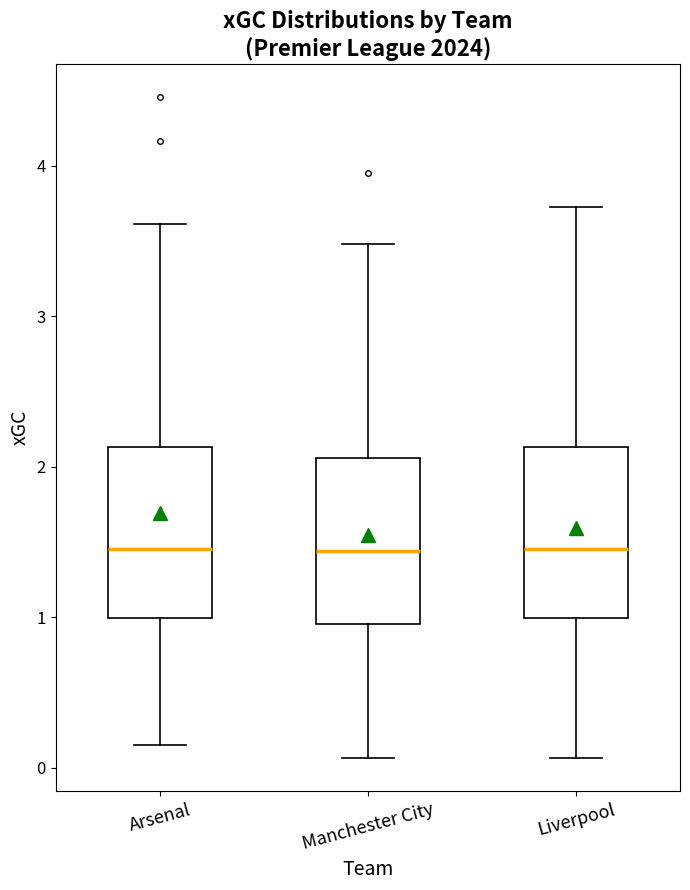

Reading left to right, transcribe this box plot: for each box, give where its median line is, the range the box spans, and where its two whiskers end, as read against the y-axis. The values are not printed on the chart, so give them approximately, as read against the axis.

Arsenal: median 1.5, box 1.0 to 2.1, whiskers 0.2 to 3.6
Manchester City: median 1.4, box 1.0 to 2.1, whiskers 0.1 to 3.5
Liverpool: median 1.5, box 1.0 to 2.1, whiskers 0.1 to 3.7